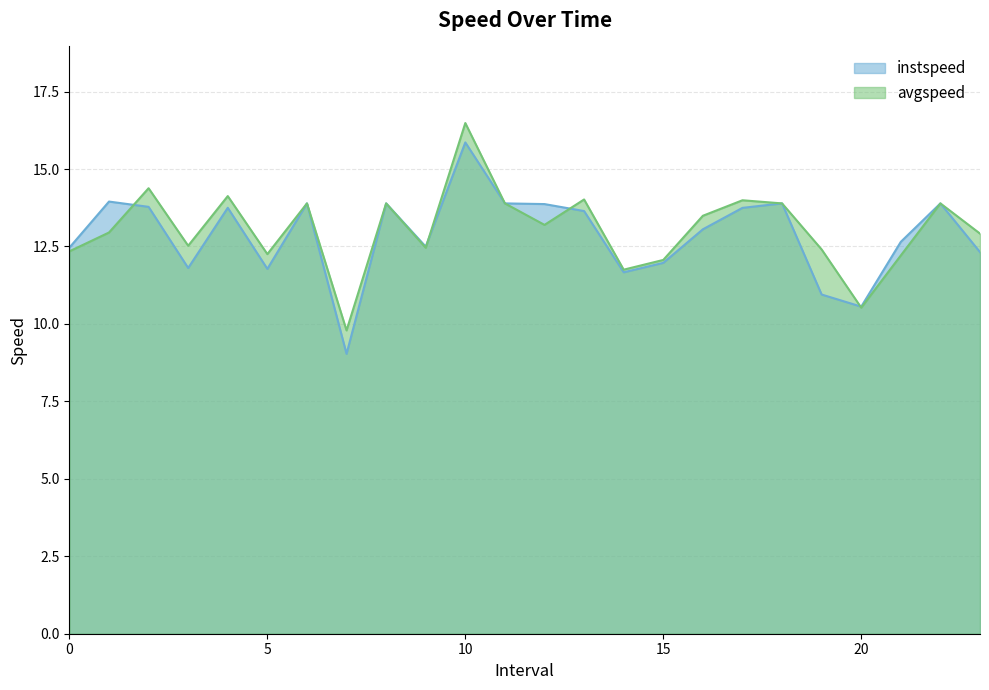

Which category has the highest value in the avgspeed series?

10